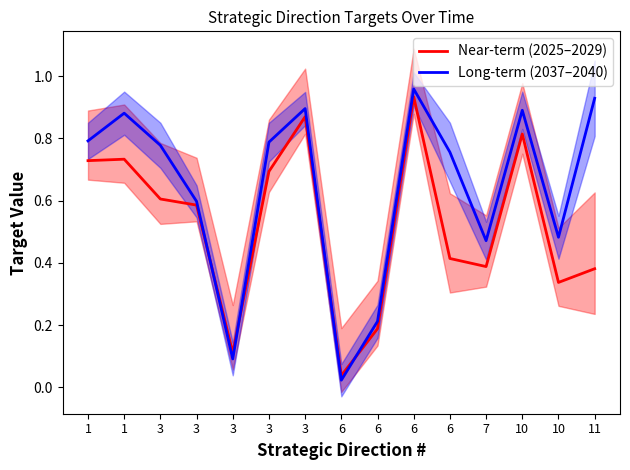

After their last crossing, which series has the higher values: Long-term (2037–2040) or Near-term (2025–2029)?

Long-term (2037–2040)